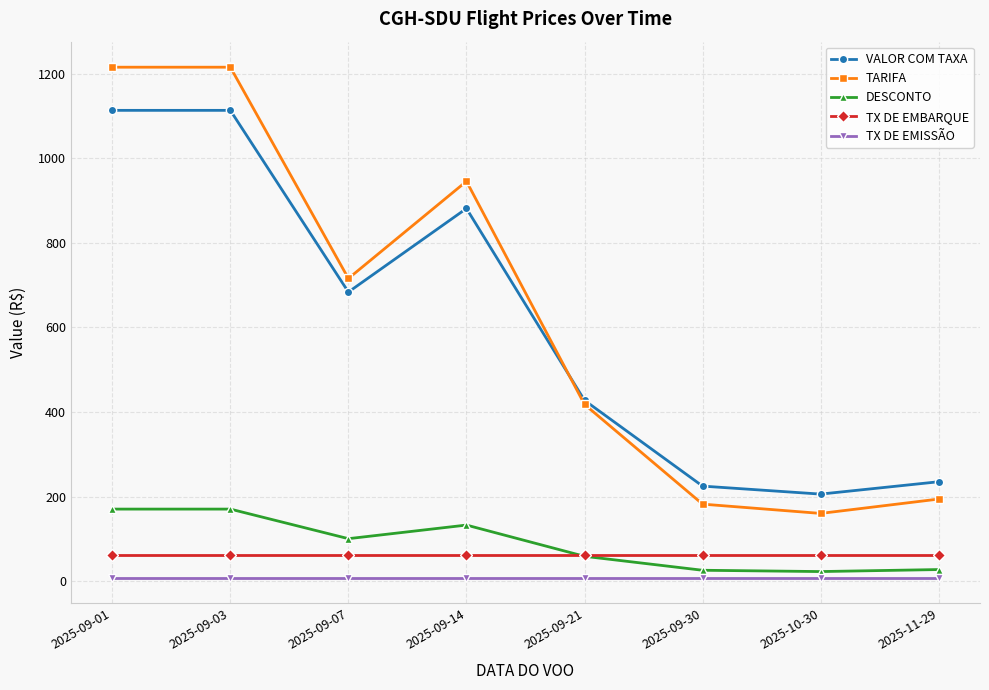

Is the value of TX DE EMISSÃO at 2025-10-30 greater than the value of TX DE EMBARQUE at 2025-09-03?

No